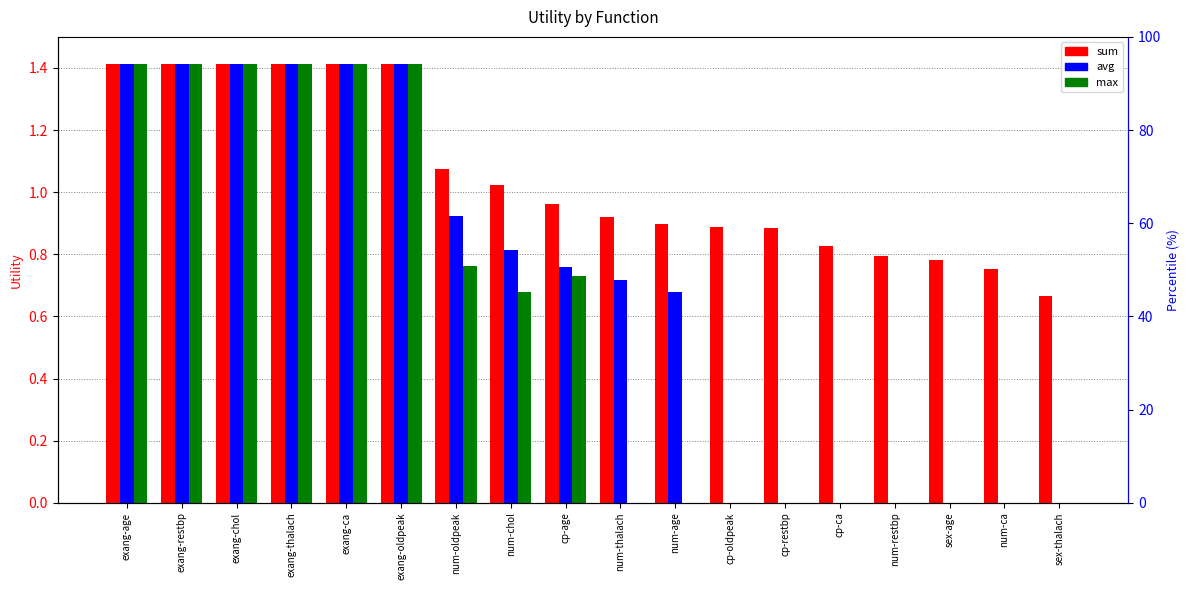

Is it true that avg equals 0.9 at num-oldpeak?

True